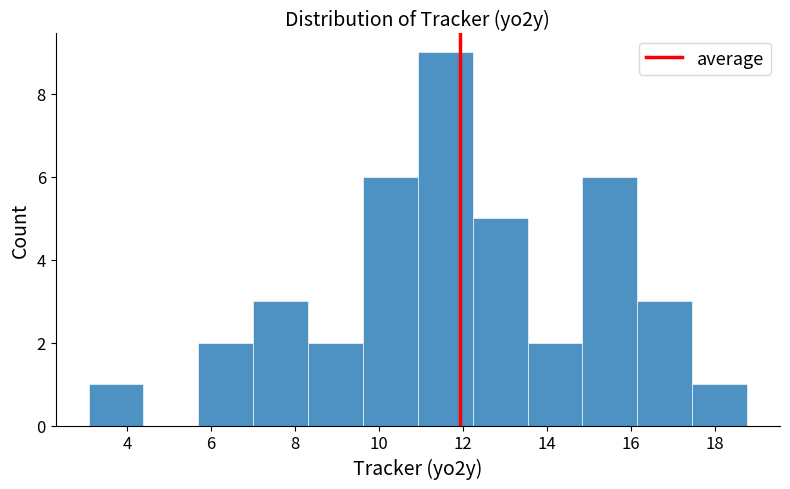

How tall is the bar that spans 9.6 to 11.0 on the x-axis? Neither the bar edges nor the heights are printed on the chart, so give them approximately, as read against the axes.

6